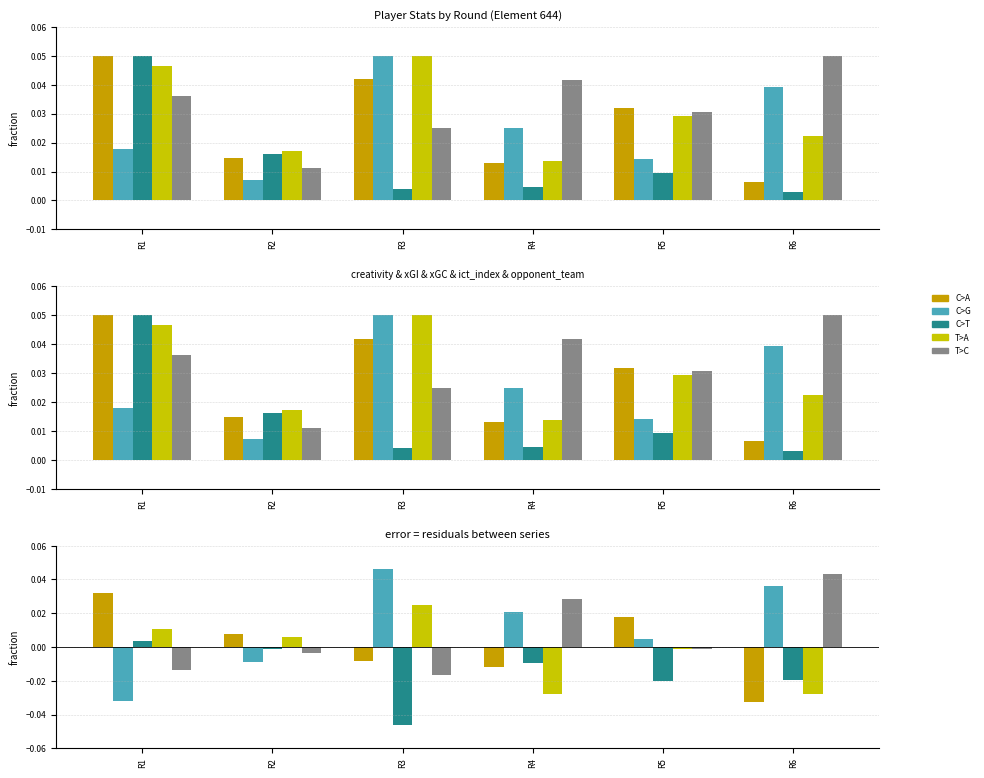

Rank the categories by expected_goals_conceded value from lowest to highest.

R3, R5, R6, R4, R2, R1